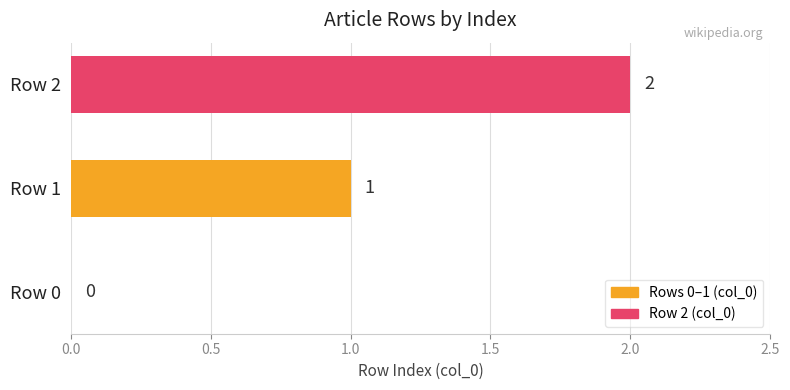

True or false: the data shows 0 at Row 0.

True